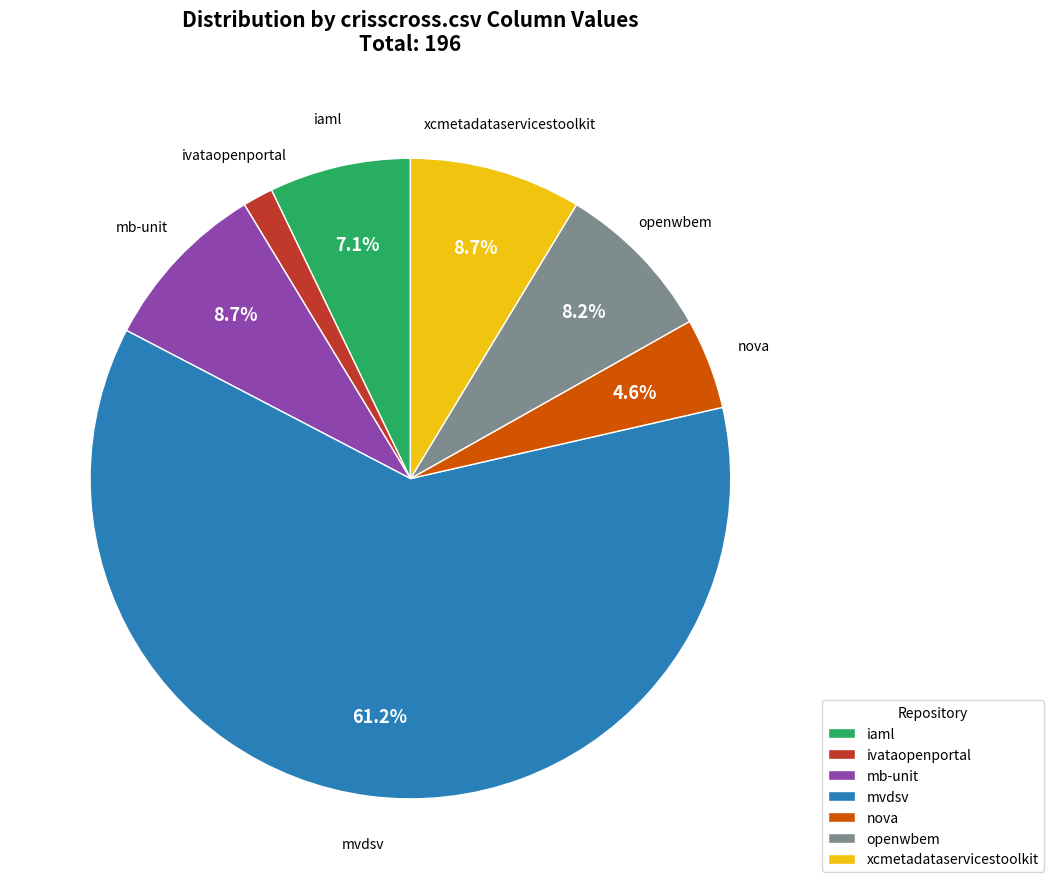

What percentage is NOT represented by mvdsv?

38.8%